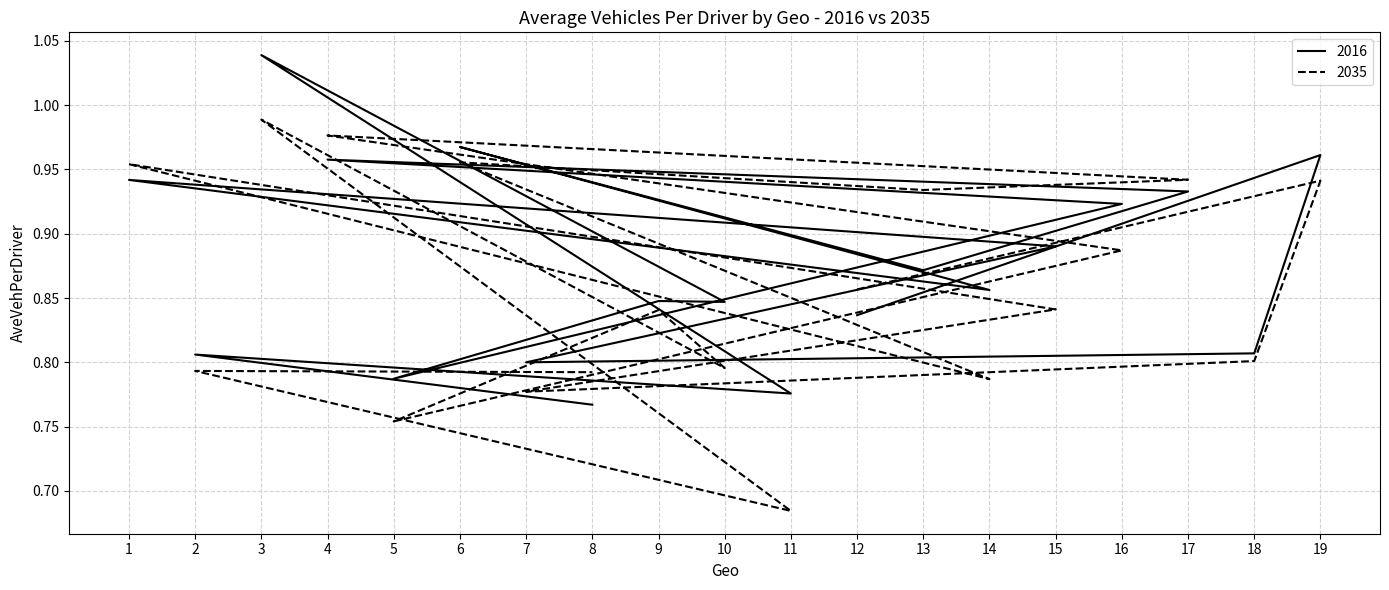

How many times do 2016 and 2035 cross each other?

6